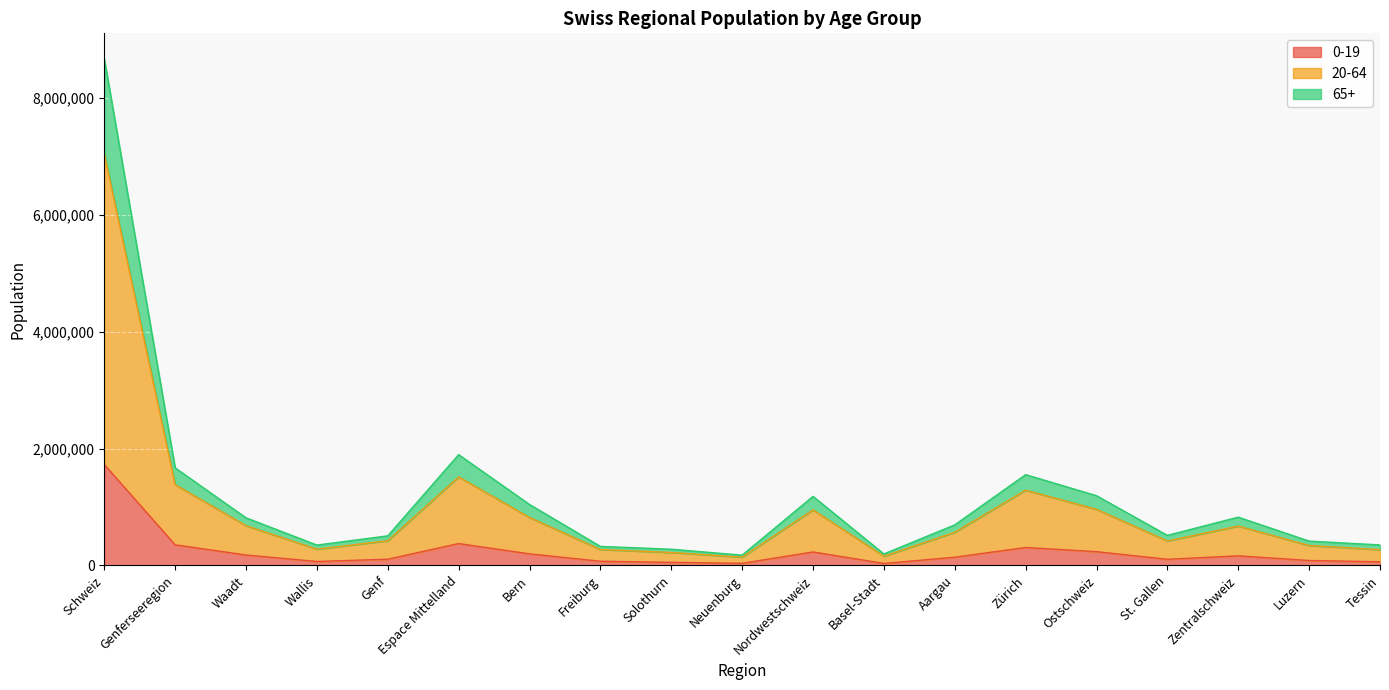

Count the number of categories in the chart.

19